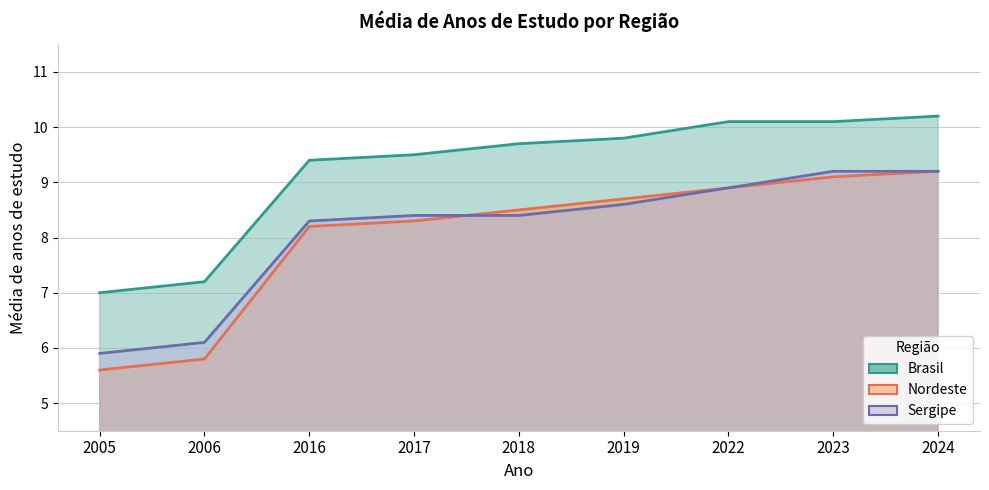

The value of Sergipe at 2024 is 4.4. True or false?

False